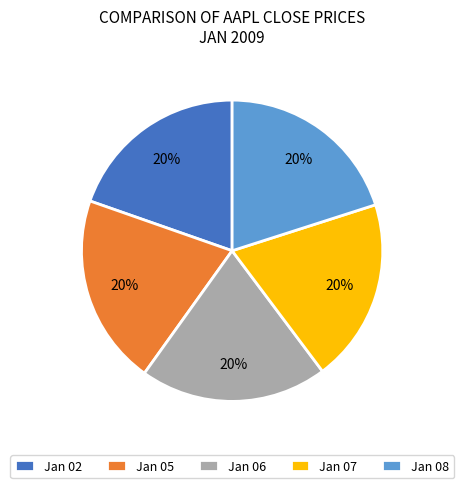

Does any single category account for the majority?

No